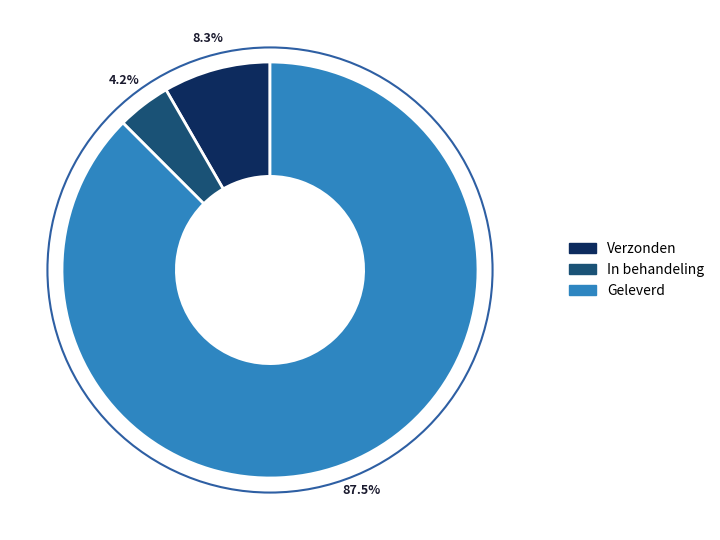

Which slice is the largest?

Geleverd